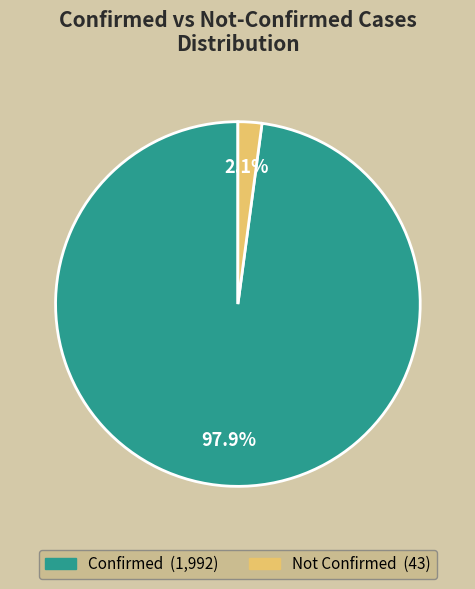

Is there any slice that represents more than half of the pie?

Yes